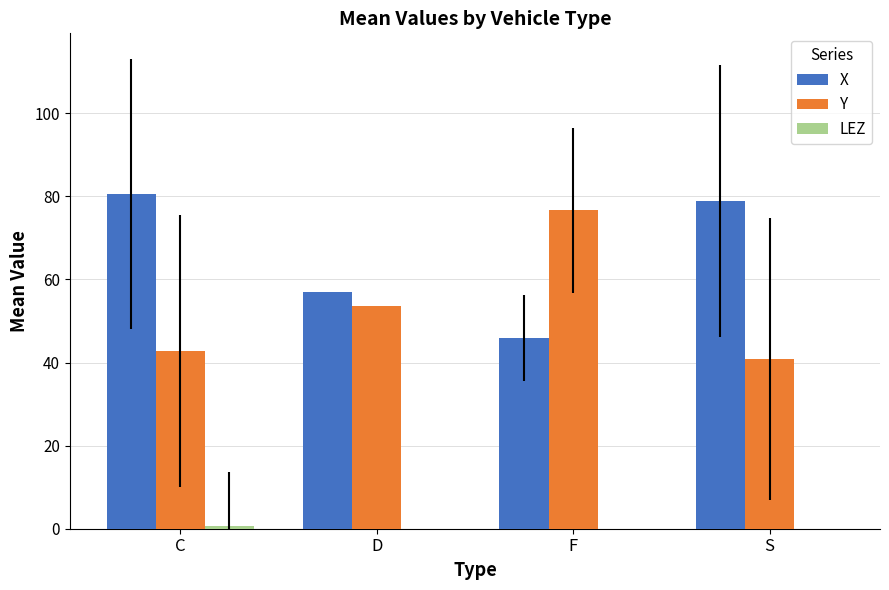

Which series has the largest total across all categories?

X